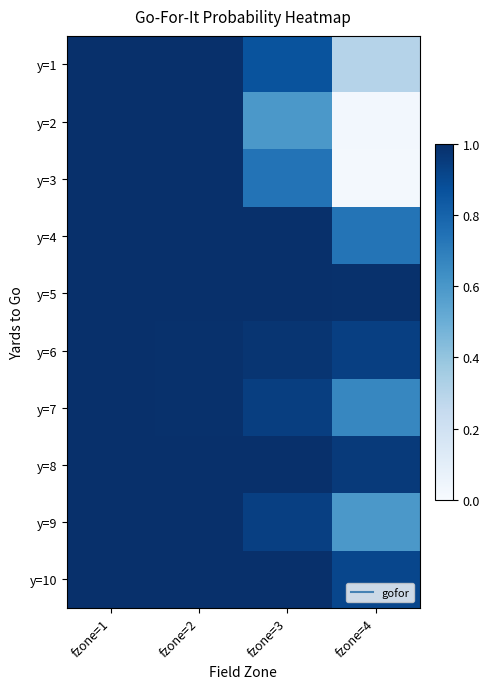

What is the total value across all series at fzone=2?

10.0